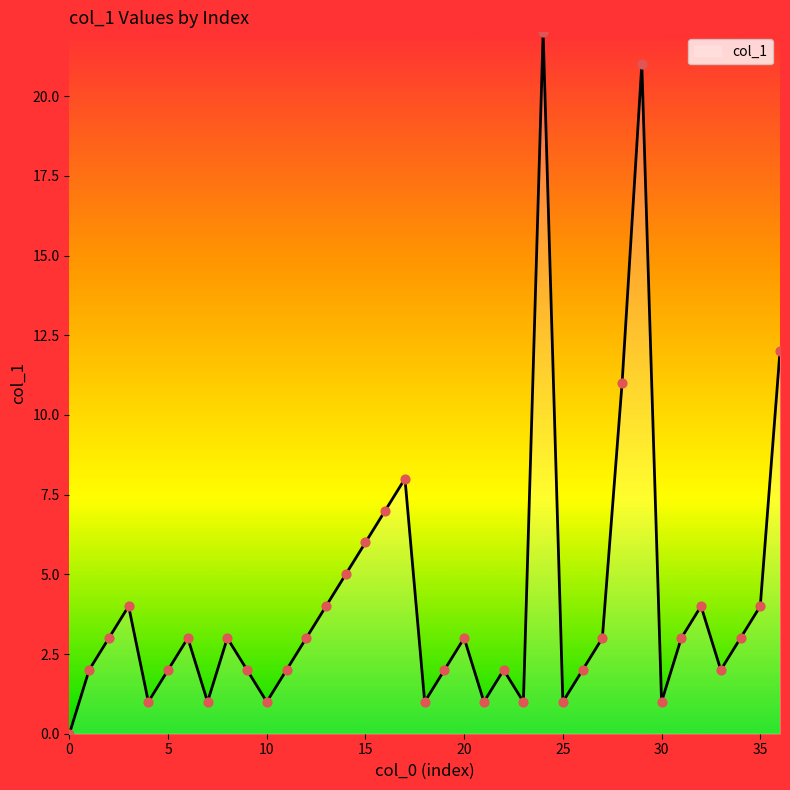

What is the maximum value shown in the chart?

22